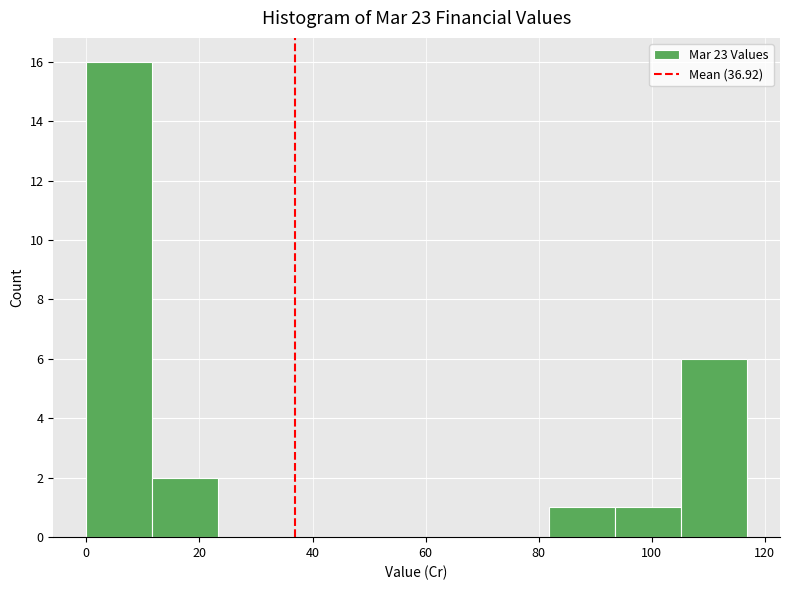

Reading left to right, list every bar in this chart as the range it spans on the x-axis followed by its height. Neither the bar edges nor the heights are printed on the chart, so give them approximately, as read against the axes.

0 to 12: 16
12 to 24: 2
24 to 36: 0
36 to 46: 0
46 to 58: 0
58 to 70: 0
70 to 82: 0
82 to 94: 1
94 to 106: 1
106 to 116: 6